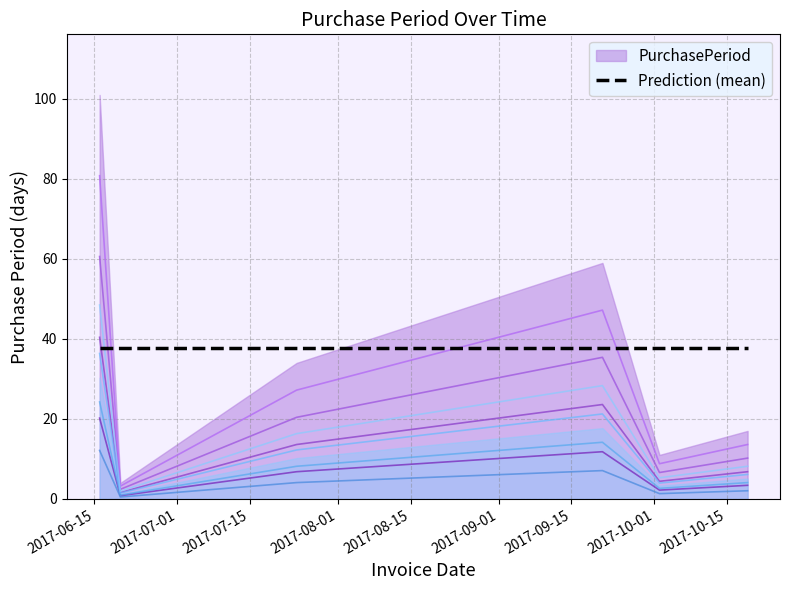

Reading right to left, transcribe all the data shown in this chart.

2017-10-19=10.2	2017-10-02=6.6	2017-09-21=35.4	2017-07-24=20.4	2017-06-20=2.4	2017-06-16=60.6